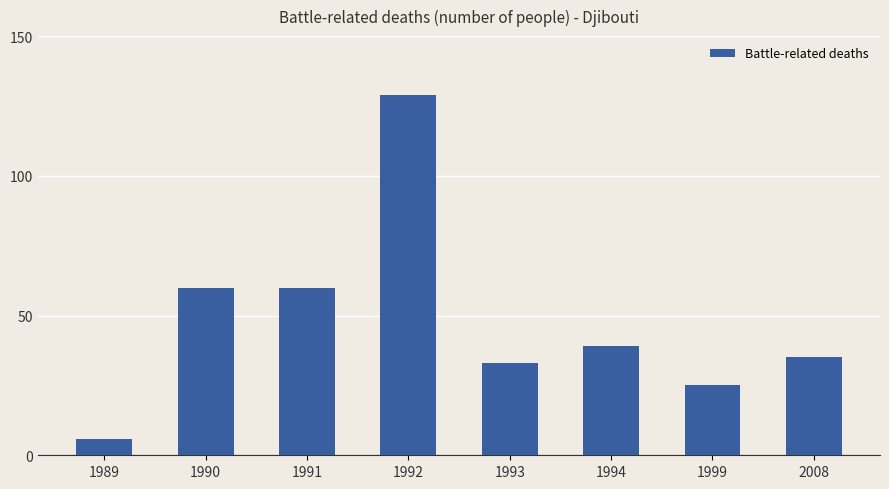

True or false: the data shows 129 at 1992.

True